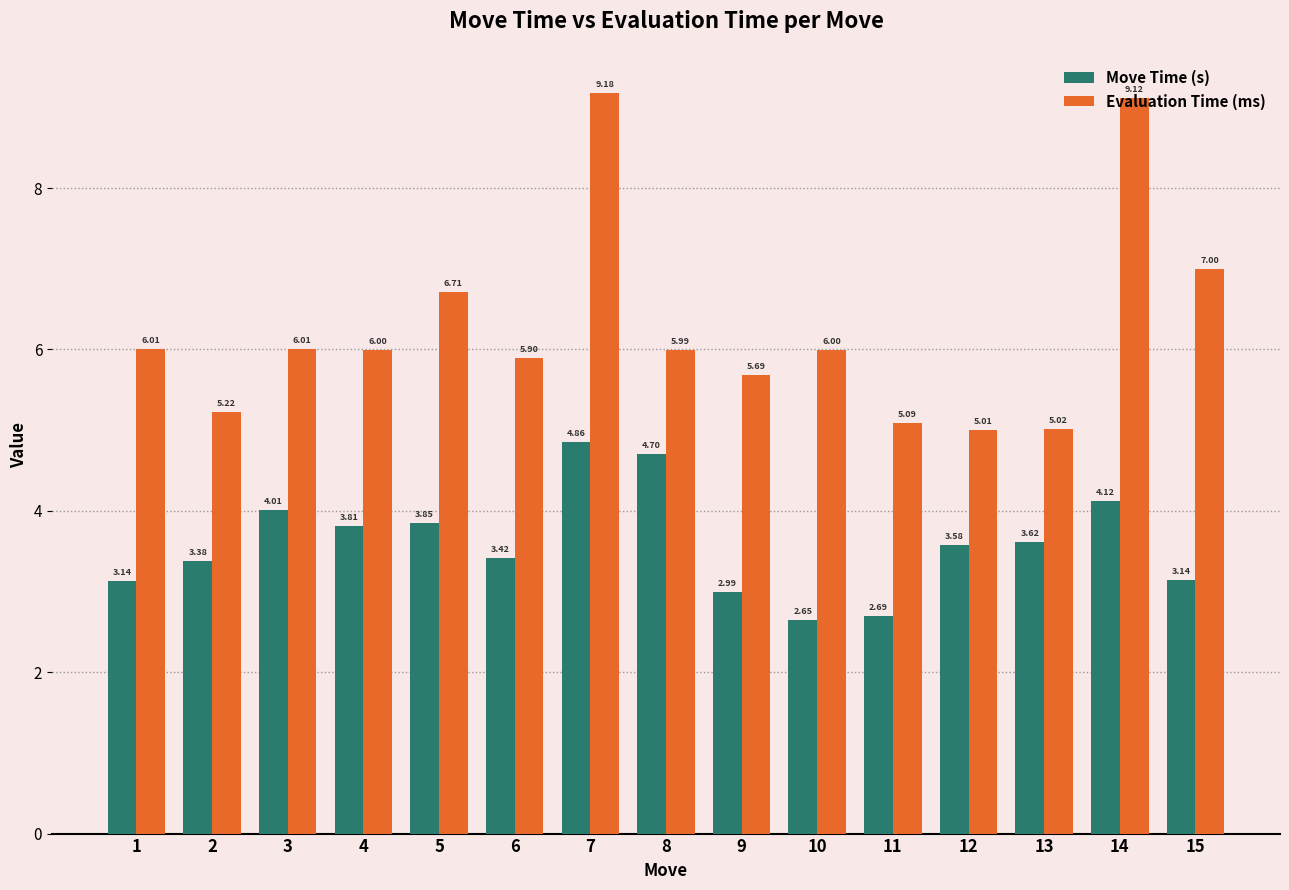

Which series changed the most between 4 and 11?

Move Time (s)